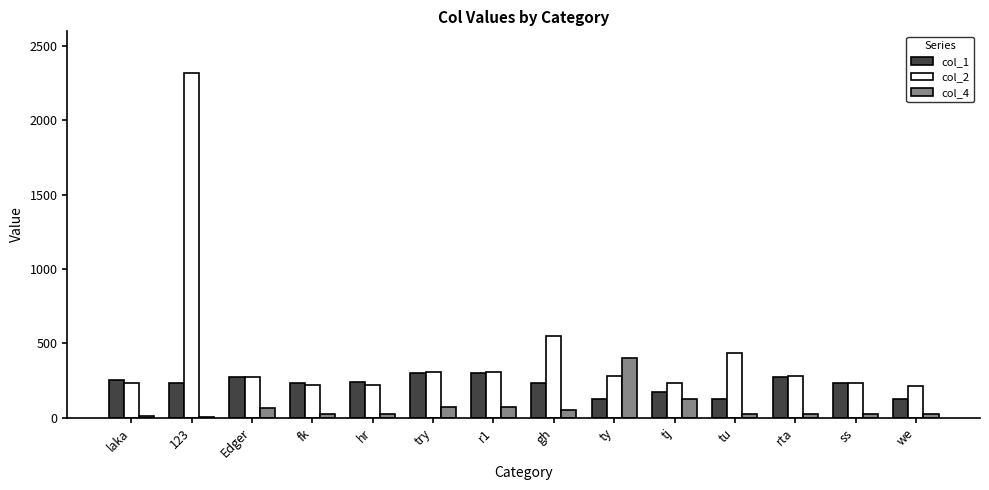

What is the sum of all col_2 values?

6100.9